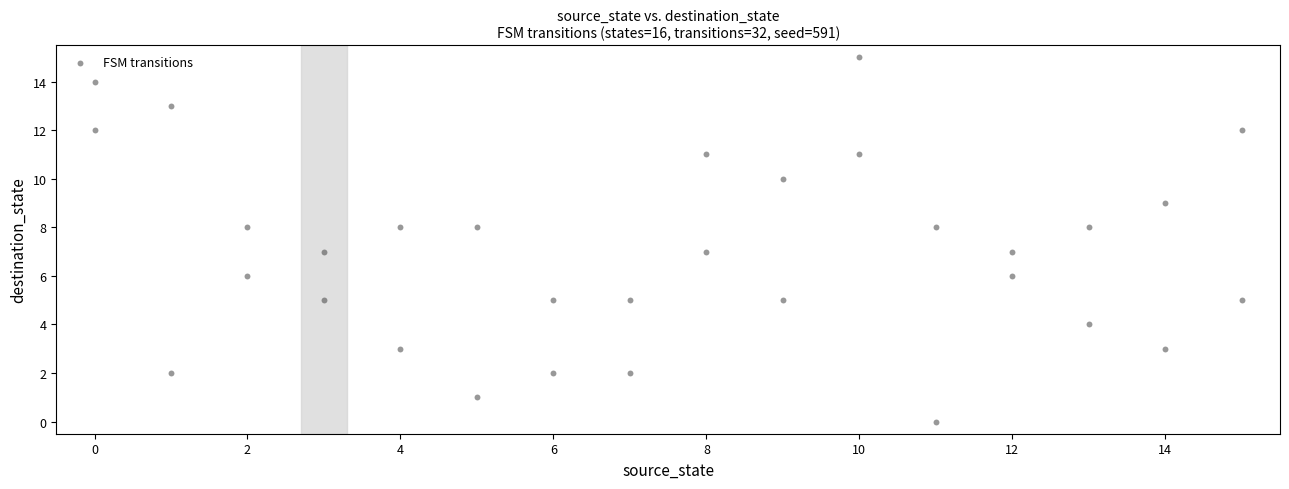

What is the range of X values (max minus min)?

15